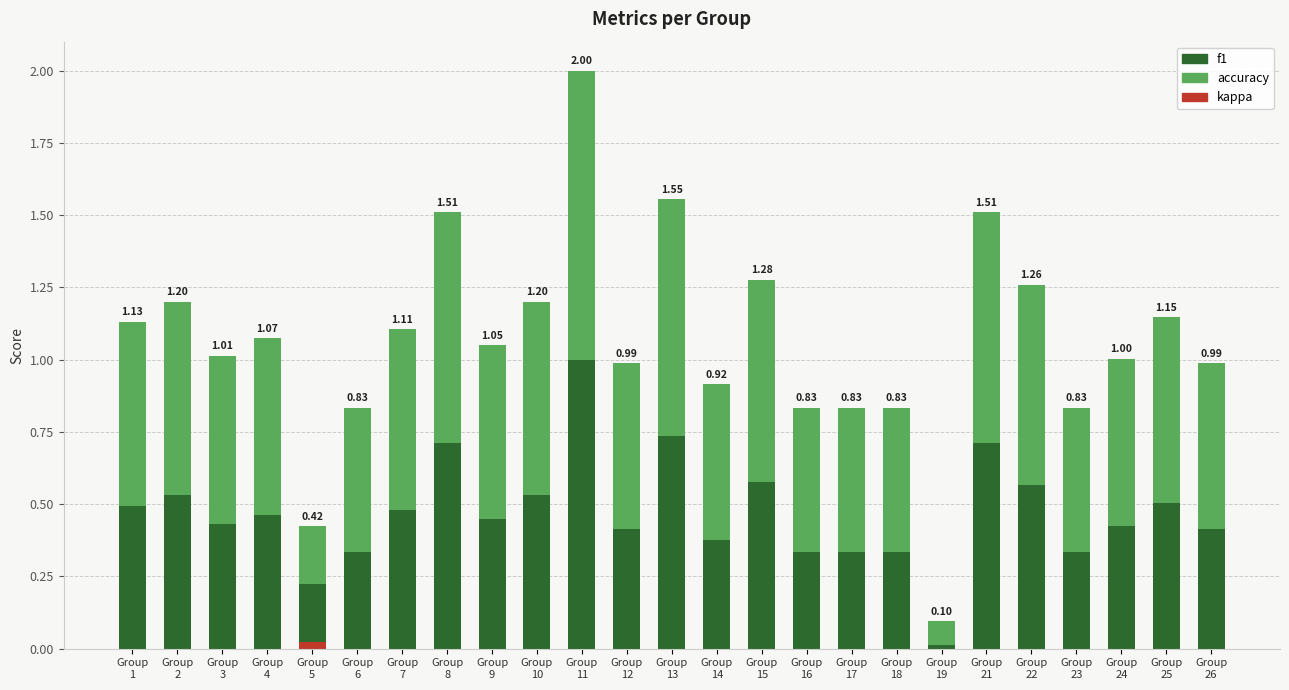

Which has a higher value, Group
3 or Group
18?

Group
3